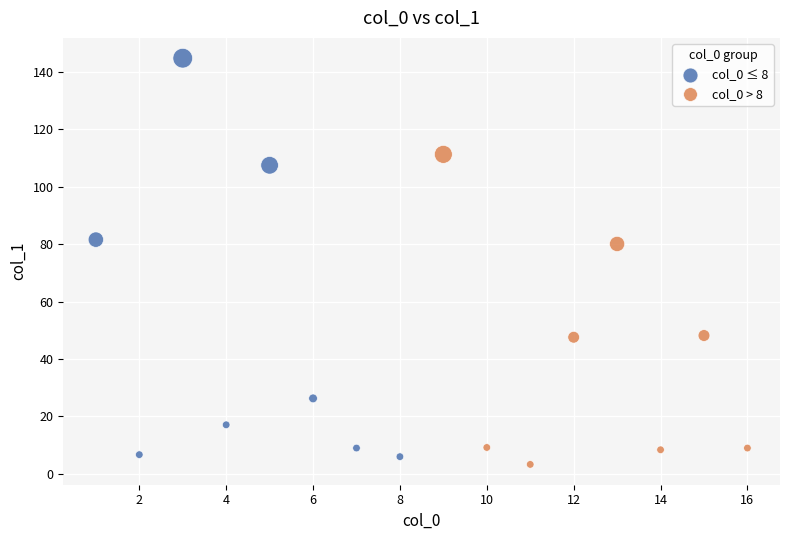

Which series contains the highest Y value?

col_0 ≤ 8